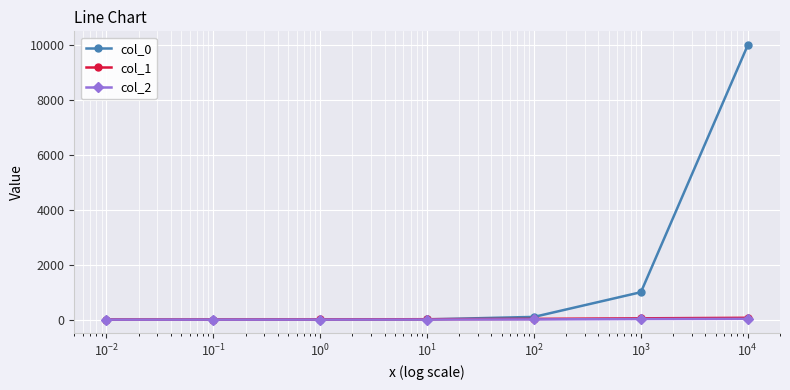

What is the highest value of the col_0 series?

10000.0